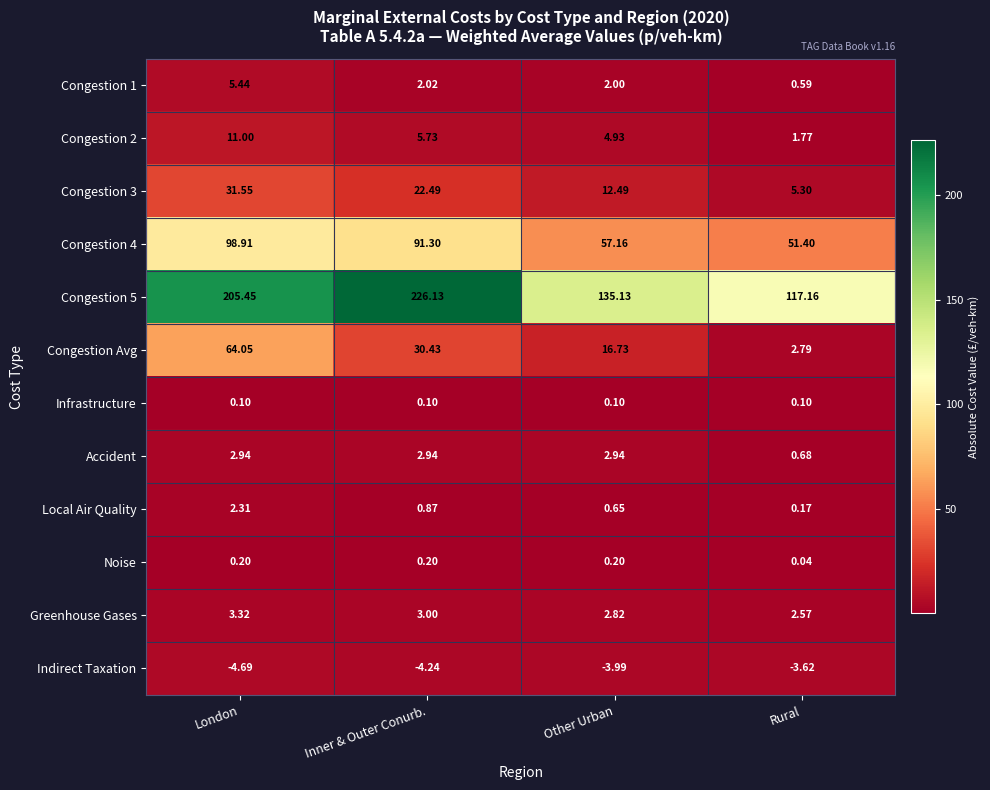

How many values in the Congestion Avg series are below 30?

2